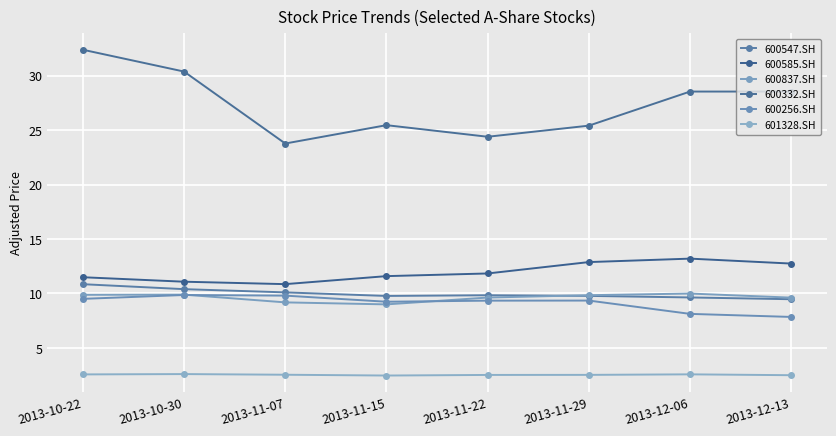

True or false: 601328.SH and 600332.SH cross at least once.

False